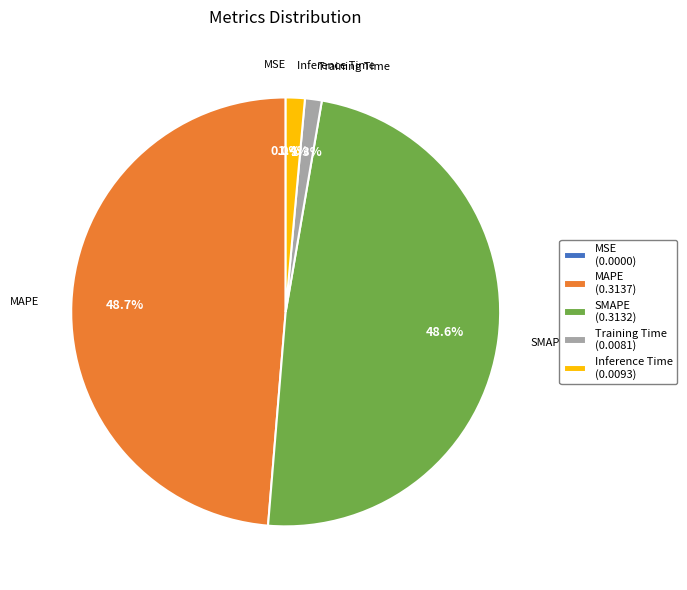

What portion of the pie excludes Inference Time (0.0093)?

98.6%